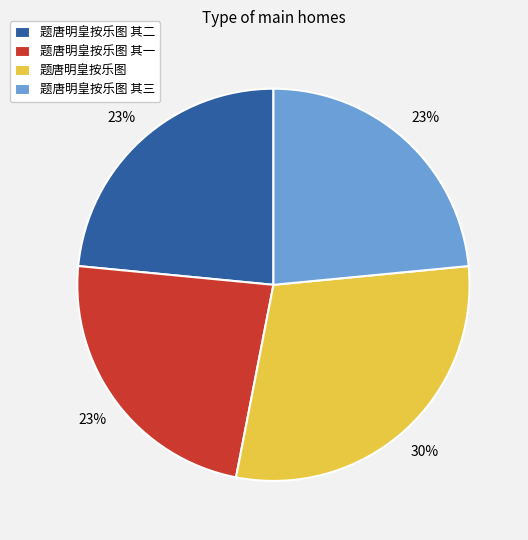

Is there any slice that represents more than half of the pie?

No